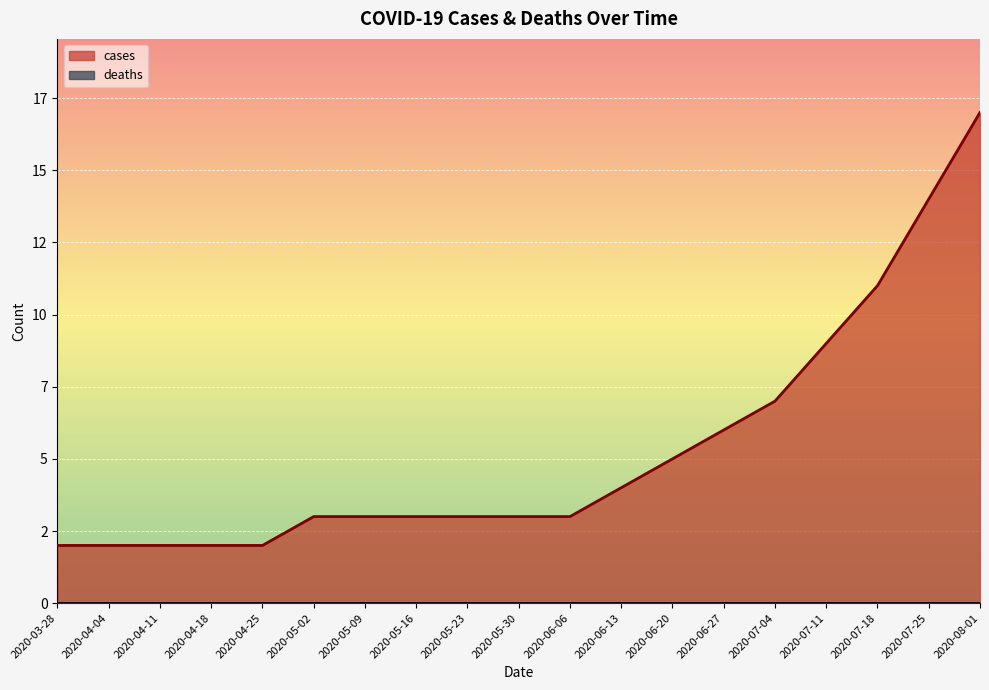

What is the difference between the second highest and minimum values?

12